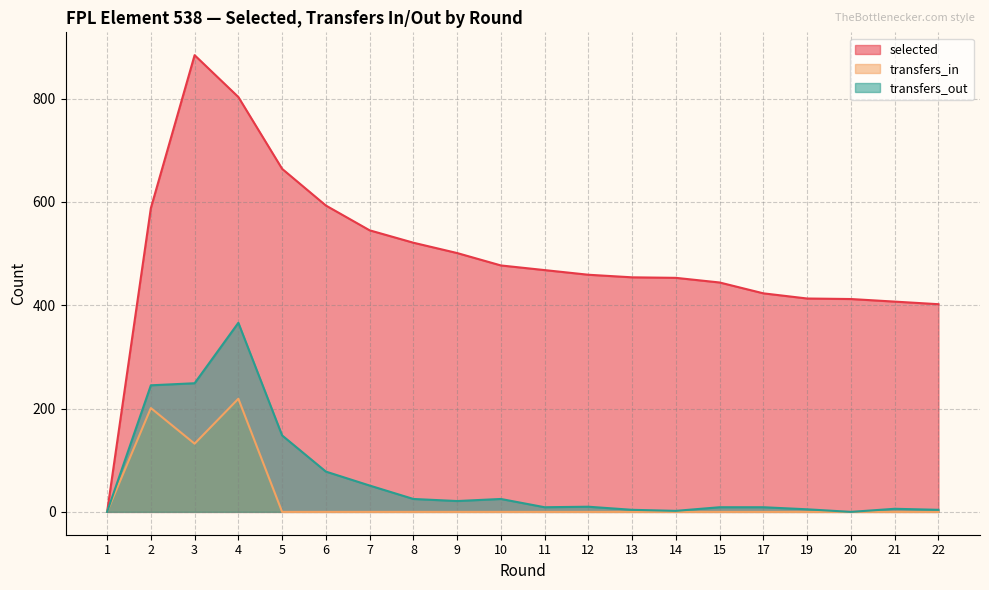

List the series in order of their peak value, highest first.

selected, transfers_out, transfers_in